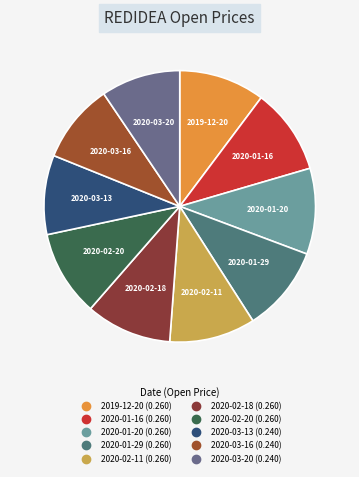

Does 2020-03-20 account for over 50% of the chart?

No